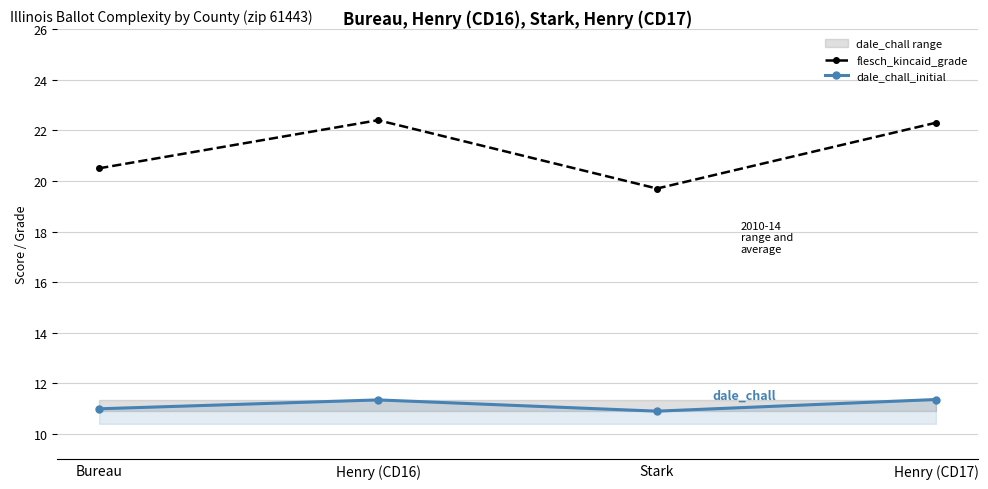

Does the chart have visible grid lines?

Yes